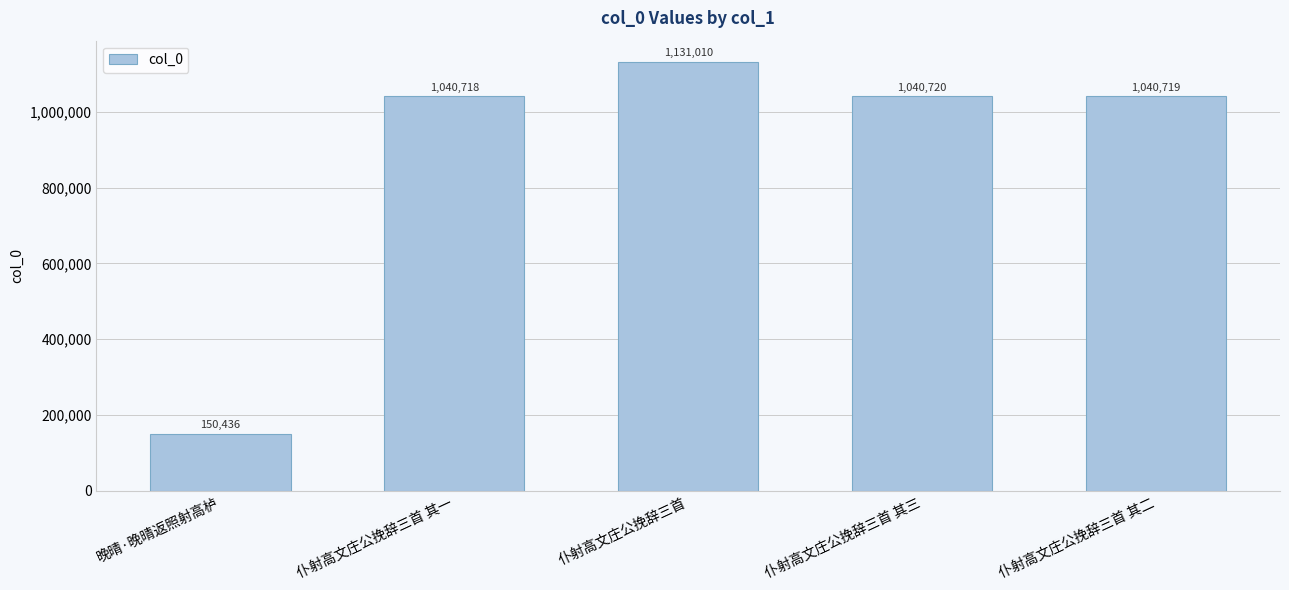

Count the number of data series in this chart.

1